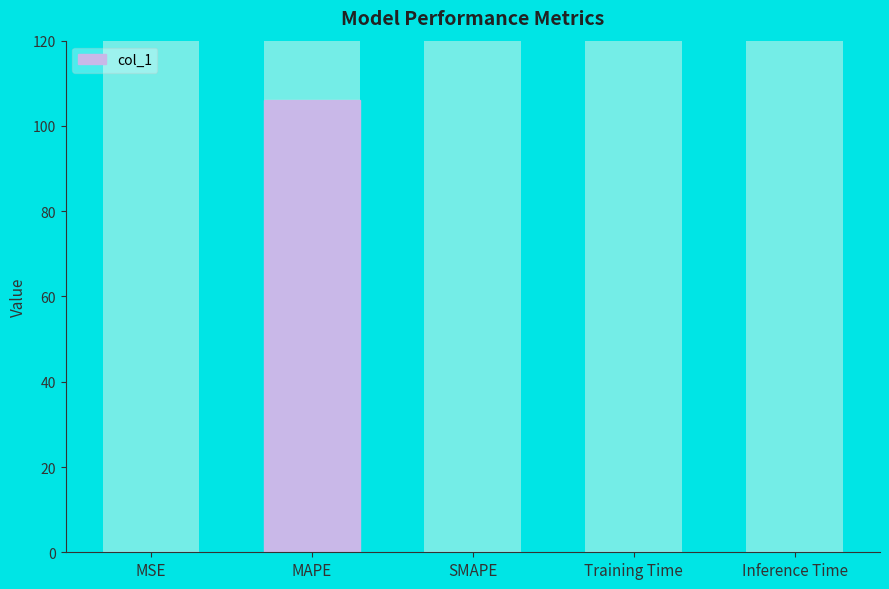

True or false: the data shows 0.0 at Training Time.

False